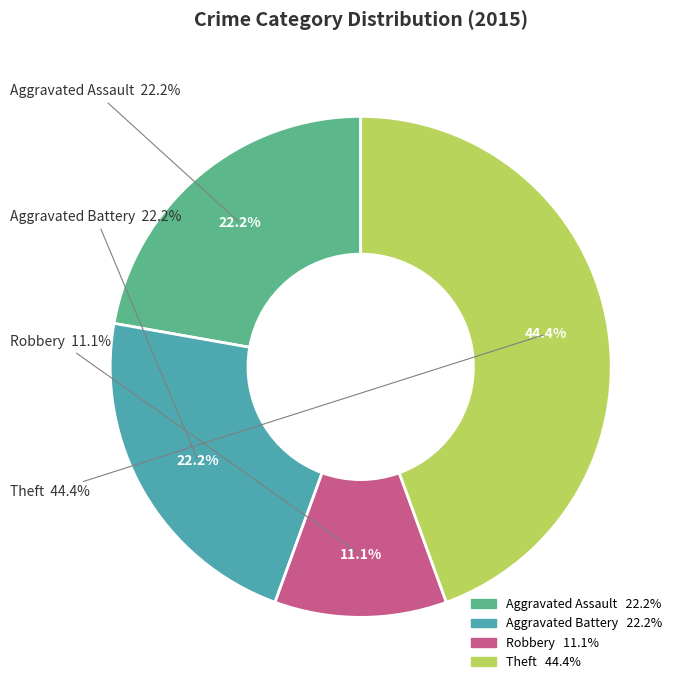

Is there a majority slice in this chart?

No